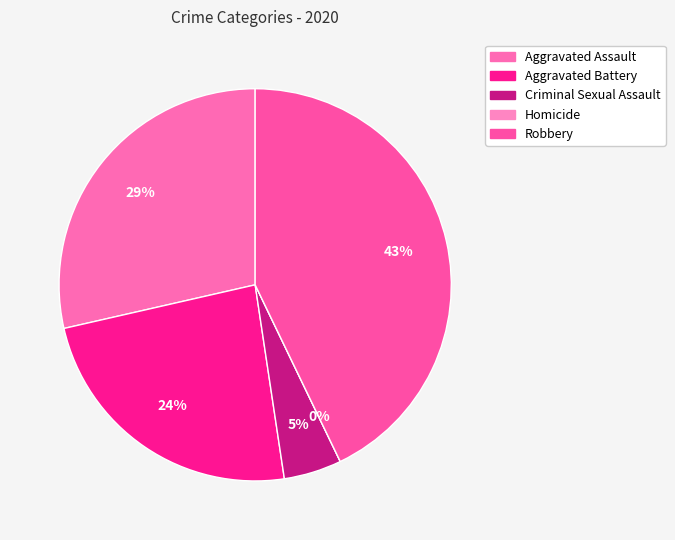

Is Homicide the majority of the pie?

No